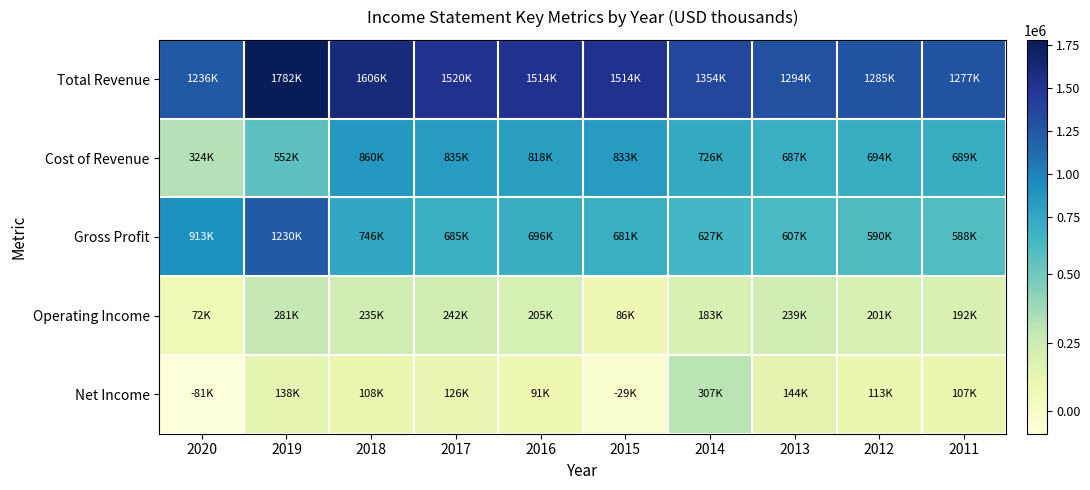

Reading right to left, extract all data points from this chart.

Total Revenue: 2011=1277100	2012=1284600	2013=1294000	2014=1353800	2015=1513800	2016=1513900	2017=1520500	2018=1606200	2019=1782200	2020=1236300
Cost of Revenue: 2011=689400	2012=694400	2013=686900	2014=726500	2015=833100	2016=818100	2017=835200	2018=859900	2019=551800	2020=323600
Gross Profit: 2011=587700	2012=590200	2013=607100	2014=627300	2015=680700	2016=695800	2017=685300	2018=746300	2019=1230400	2020=912700
Operating Income: 2011=192400	2012=201200	2013=238800	2014=183100	2015=86400	2016=204900	2017=241700	2018=234800	2019=280600	2020=72500
Net Income: 2011=107100	2012=113400	2013=143500	2014=306900	2015=-29400	2016=90900	2017=125800	2018=107900	2019=138200	2020=-80900